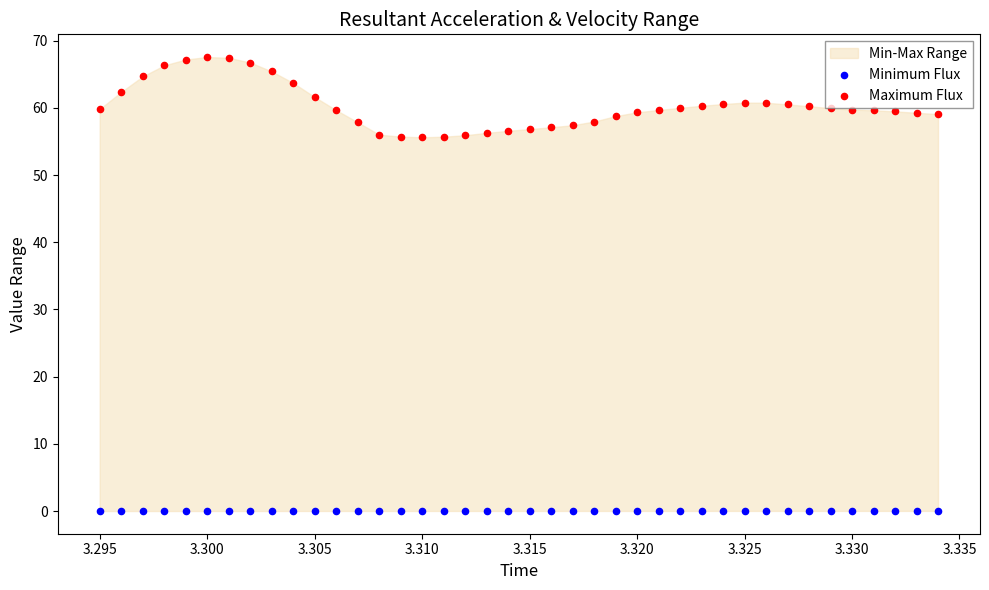

Is the value of Minimum Flux at 26 greater than the value of Maximum Flux at 13?

No